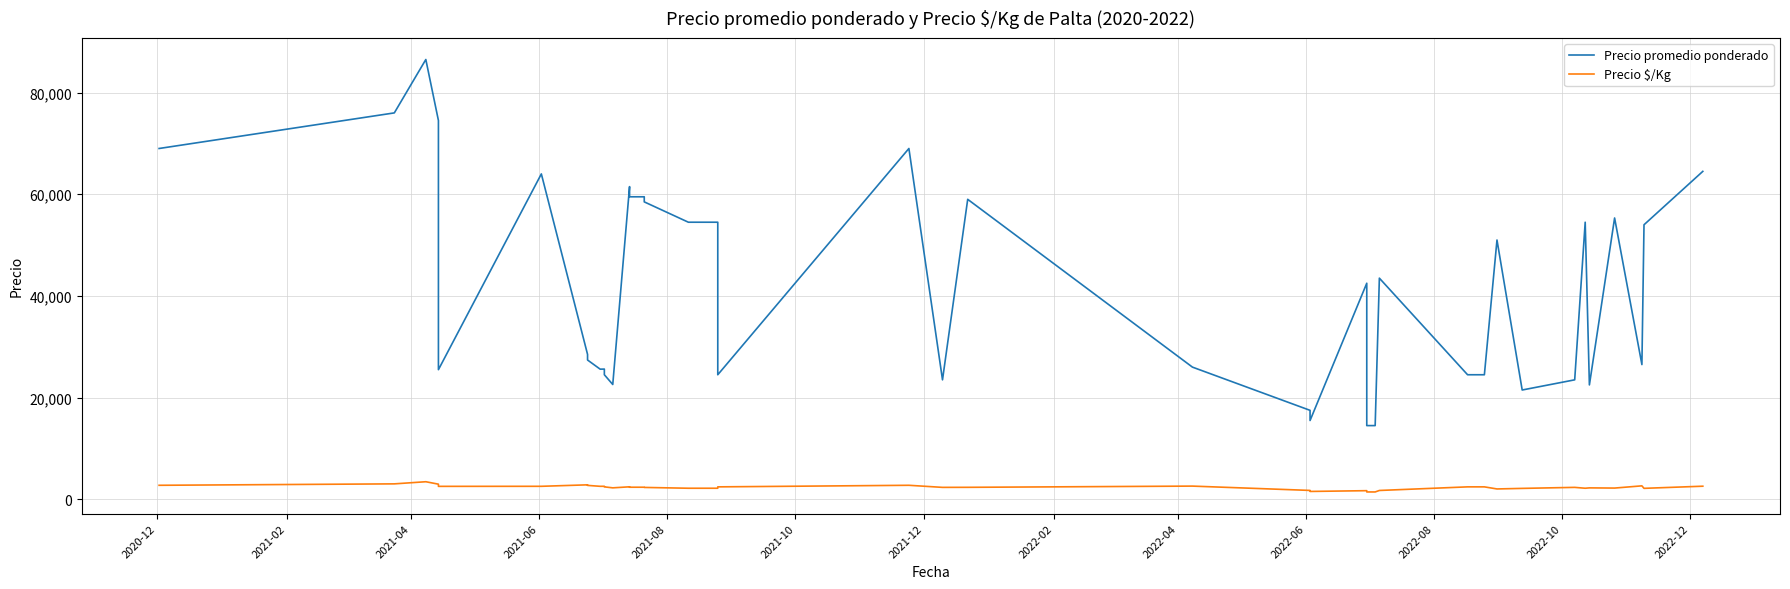

Reading left to right, transcribe all the data shown in this chart.

Precio promedio ponderado: 69000	76000	86500	74500	25500	64000	28500	27400	25600	25615	24500	22583	61500	59500	59500	58500	54500	54500	24500	69000	23500	59000	26000	17500	15500	42500	14500	14500	43500	24500	24500	51000	21500	23500	54500	22500	55333	26500	54000	64500
Precio $/Kg: 2760	3040	3460	2980	2550	2560	2850	2740	2560	2562	2450	2258	2460	2380	2380	2340	2180	2180	2450	2760	2350	2360	2600	1750	1550	1700	1450	1450	1740	2450	2450	2040	2150	2350	2180	2250	2213	2650	2160	2580